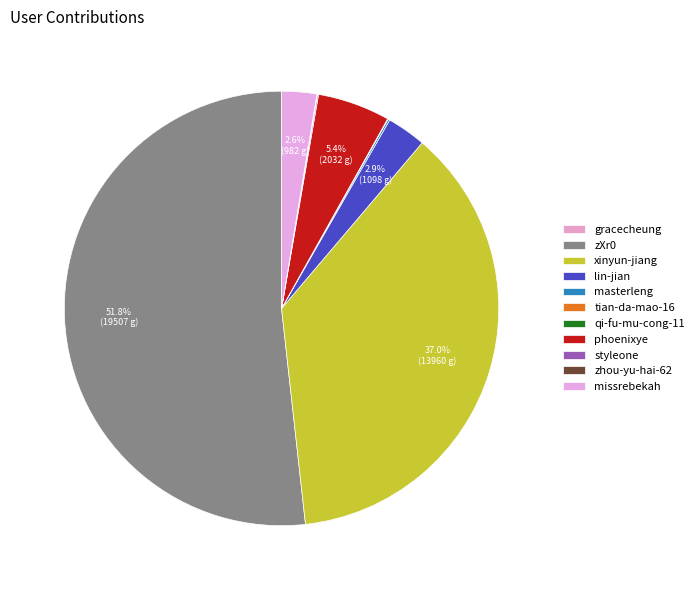

To the nearest percent, what is the difference between the qi-fu-mu-cong-11 and phoenixye slice percentages?

5%